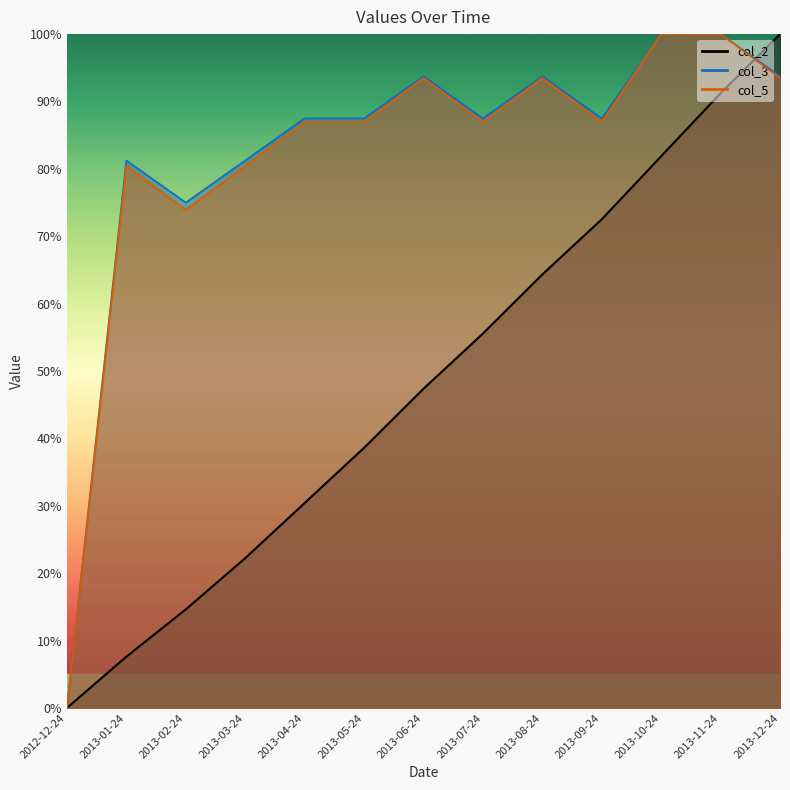

The col_3 series shows 127.8 at 2013-08-24. True or false?

False